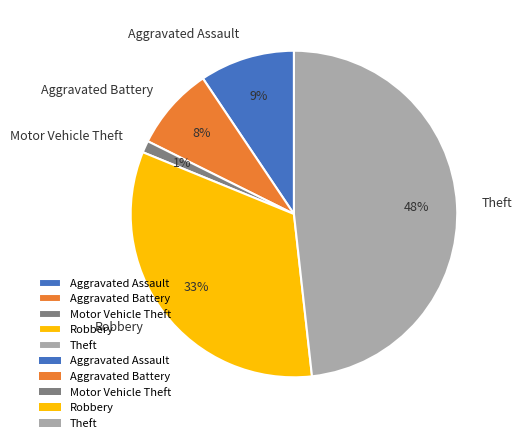

To the nearest percent, what percentage of the pie is Aggravated Assault?

9%